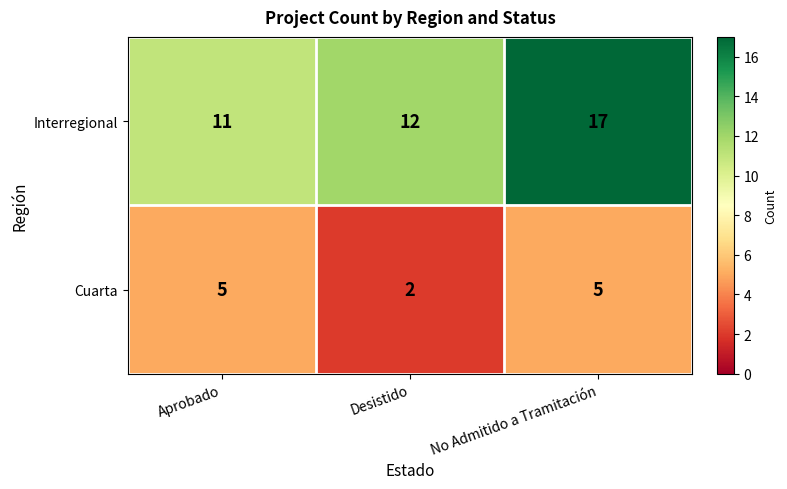

Which label corresponds to the smallest value in the chart?

Desistido